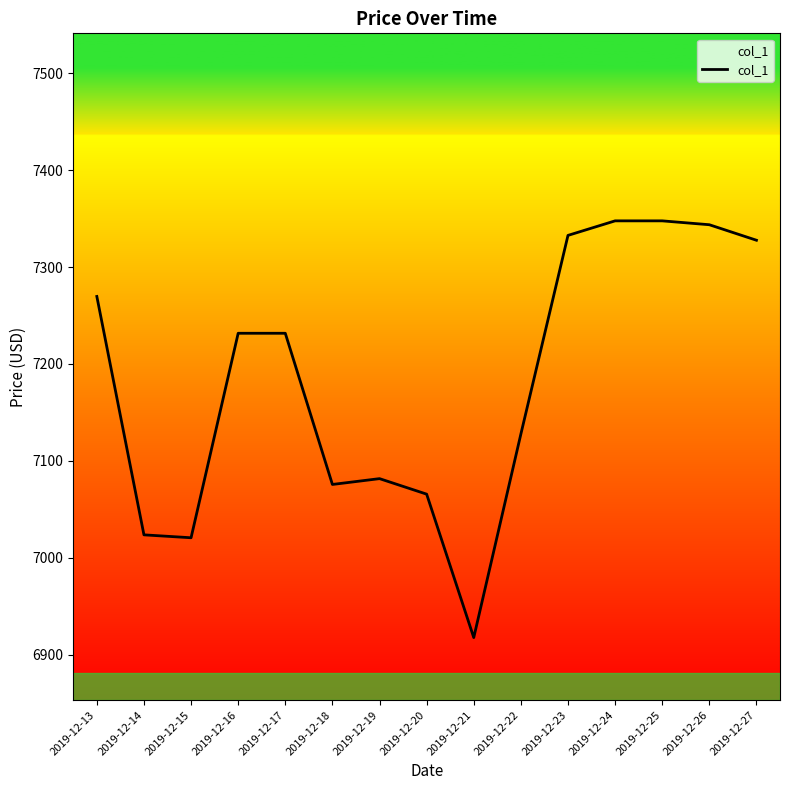

Between 2019-12-25 and 2019-12-15, which is larger?

2019-12-25